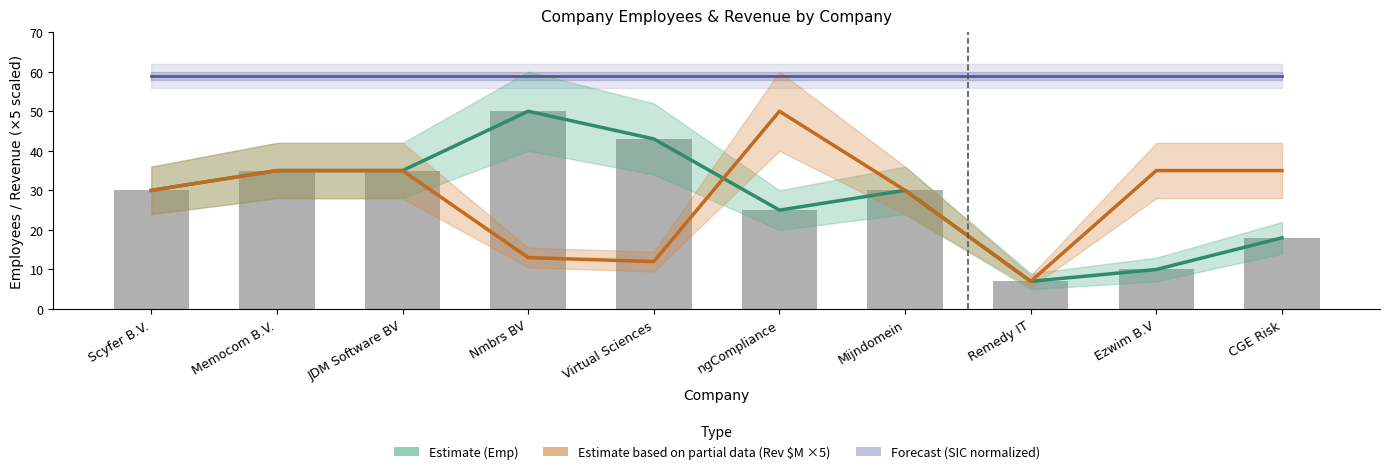

The value of Estimate based on partial data (Rev $M ×5) at Ezwim B.V is 49.1. True or false?

False